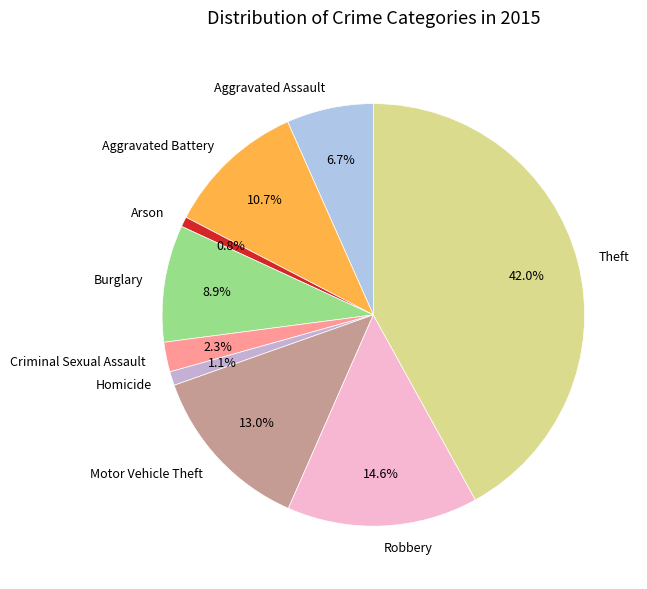

To the nearest percent, what is the difference between the Criminal Sexual Assault and Motor Vehicle Theft slice percentages?

11%